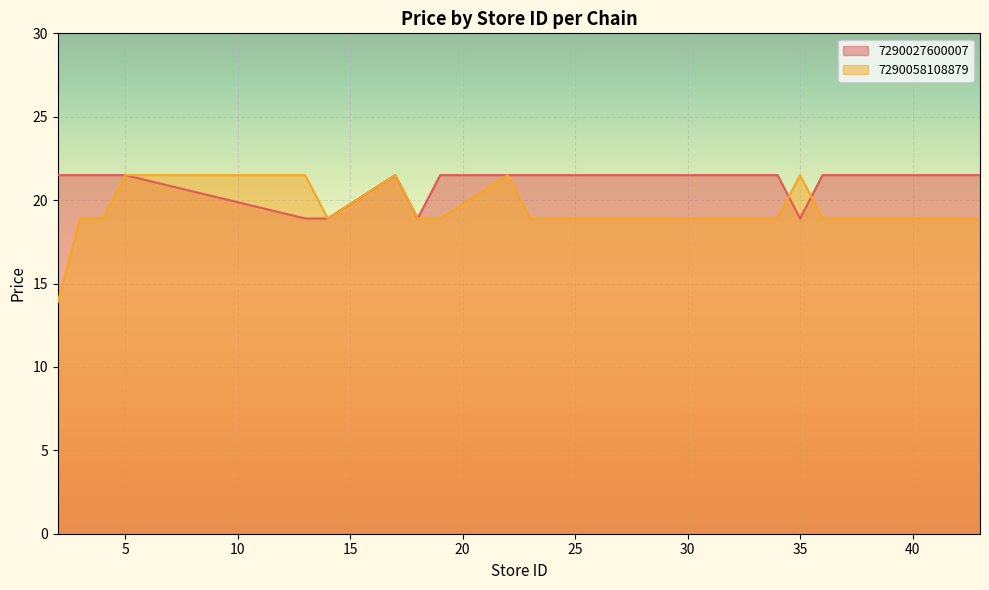

Which category has the lowest value across all series?

2